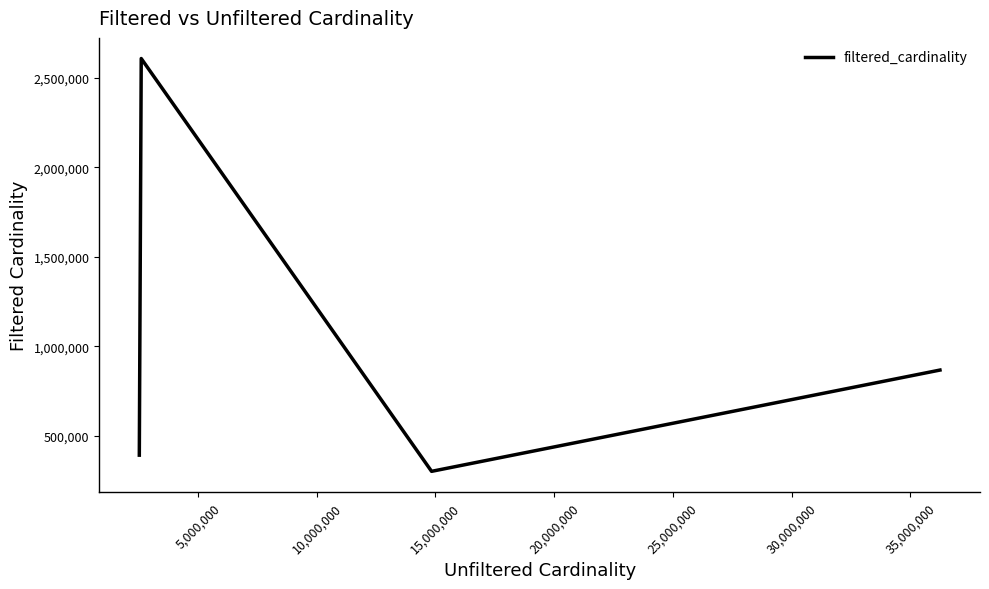

What is the difference between the maximum and minimum values?

2307882